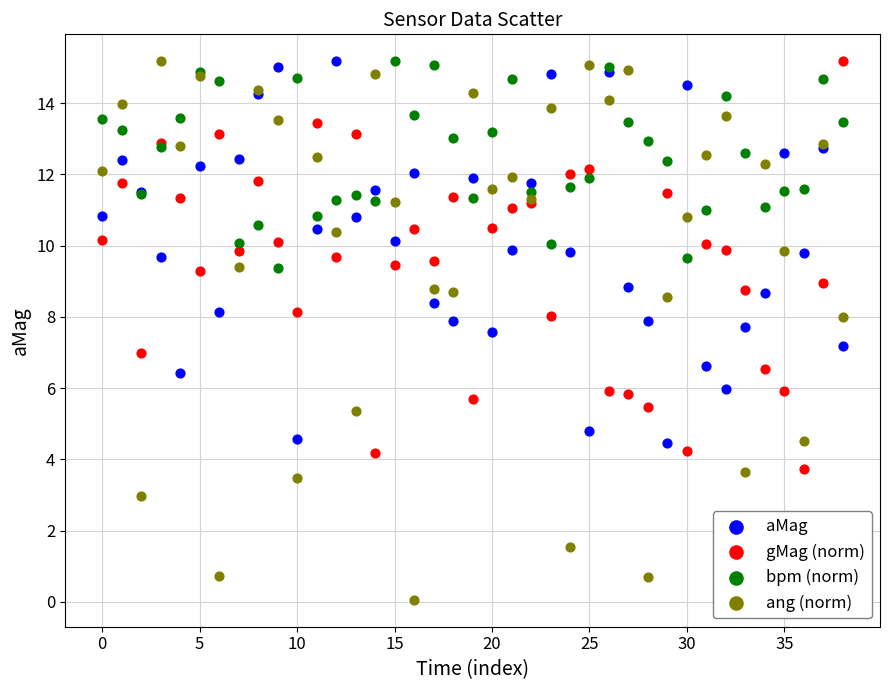

Which series contains the lowest Y value?

ang (norm)